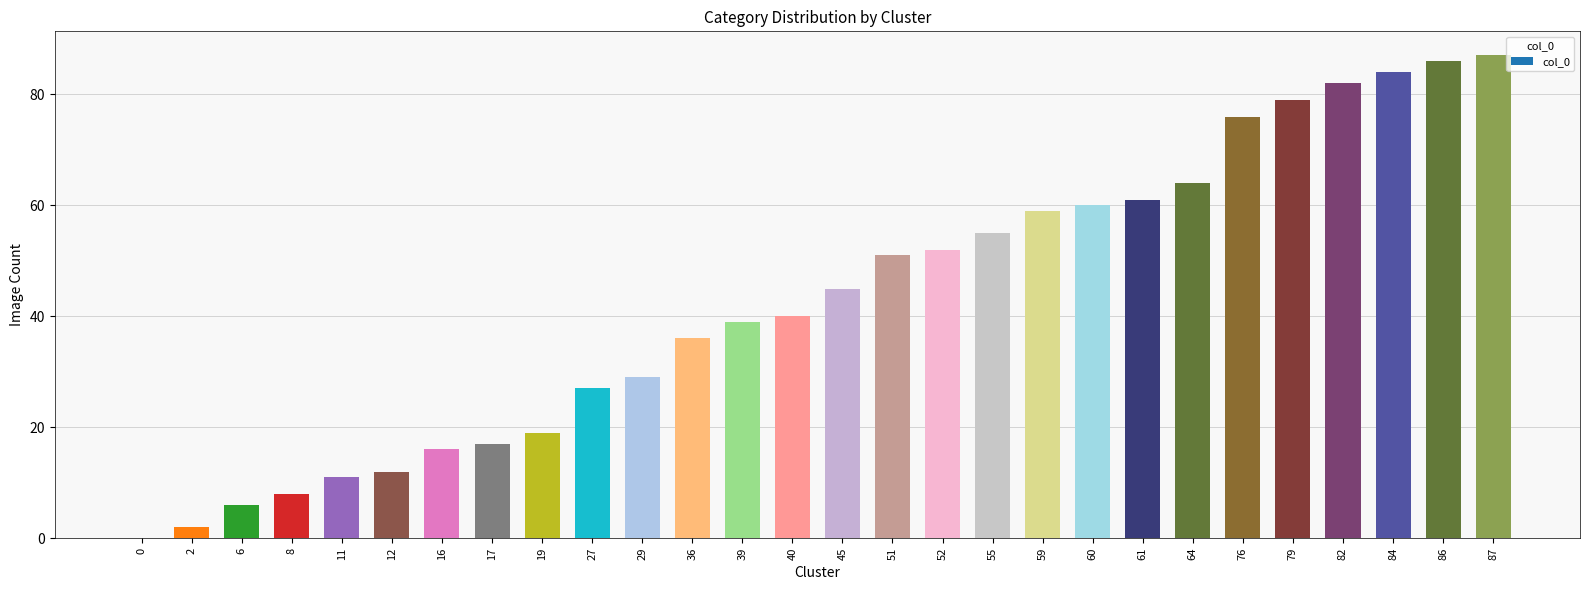

Count the number of categories in the chart.

28